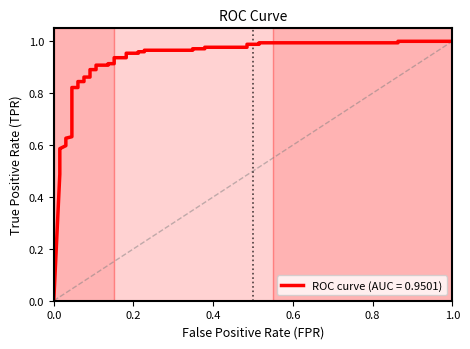

Is it true that the value at 18 is 1.5?

False